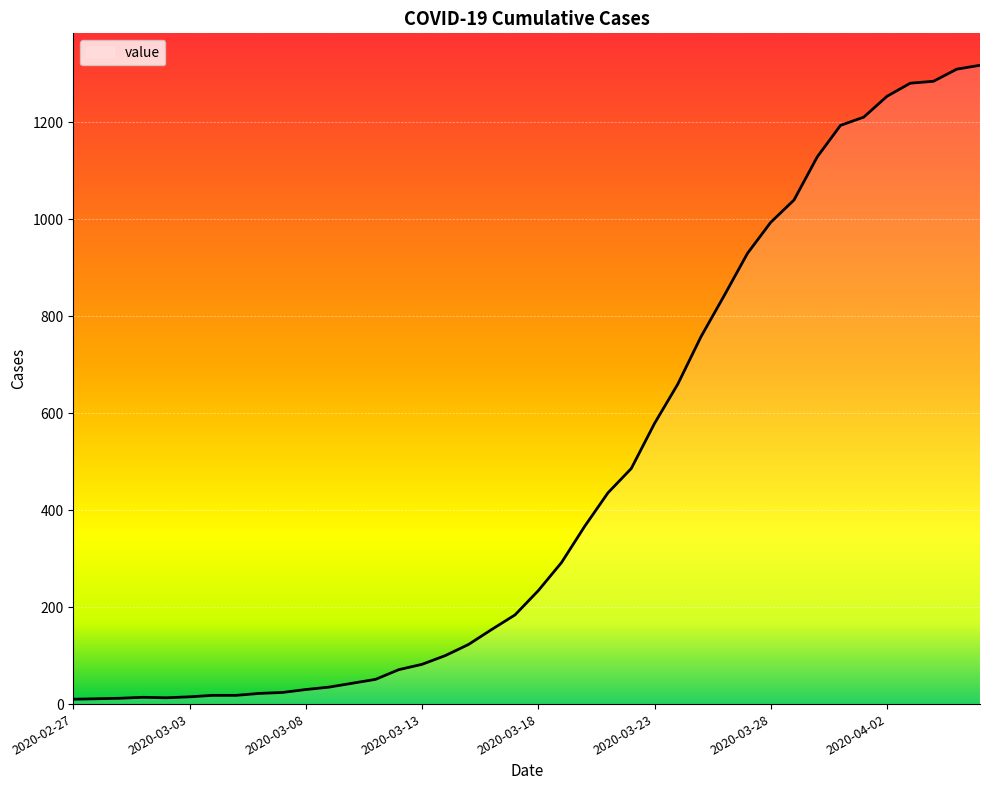

What is the greatest value displayed?

1318